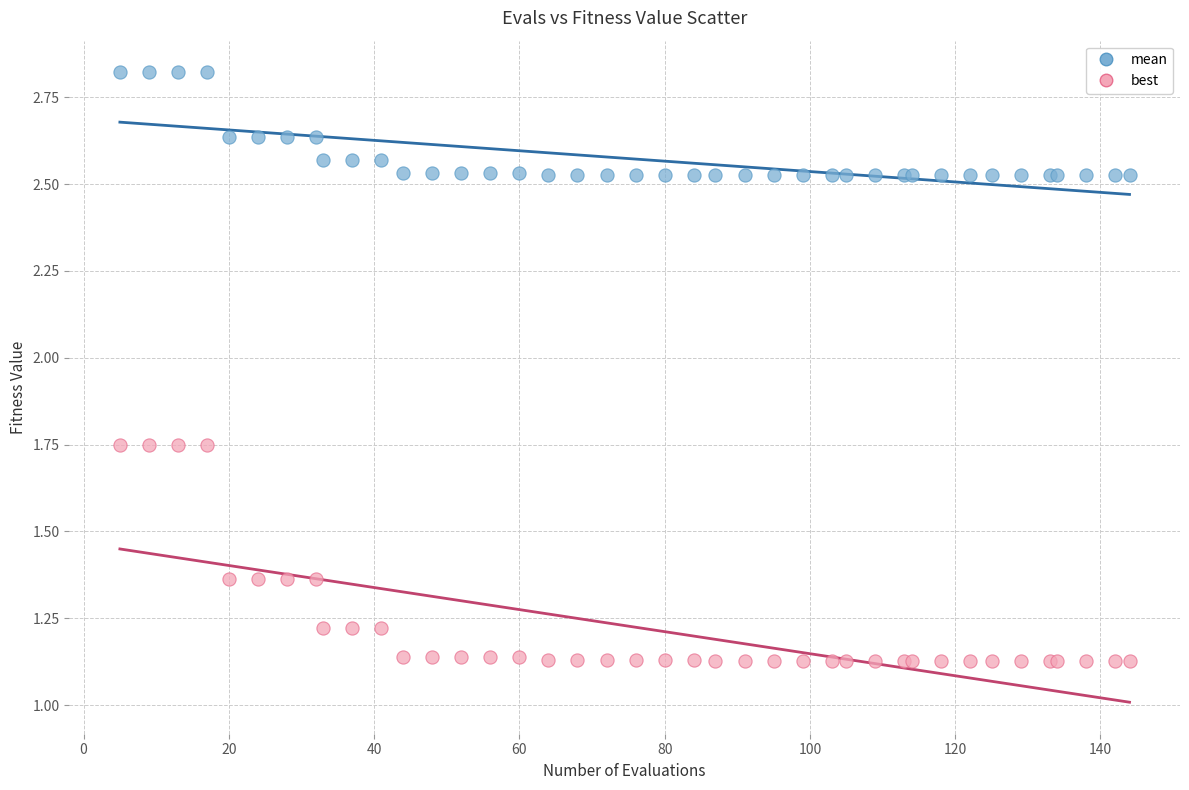

What are all the series names shown in the legend?

mean, best